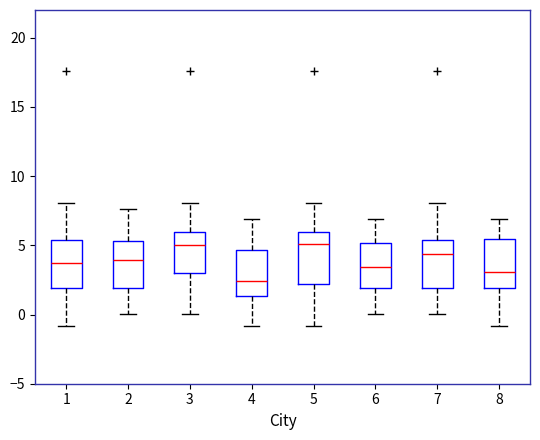

Reading left to right, read every box against the y-axis: the position of its median line, the range the box covers, and the ends of its whiskers. The values are not printed on the chart, so give them approximately, as read against the axis.

1: median 4.0, box 2.0 to 5.5, whiskers -1.0 to 8.0
2: median 4.0, box 2.0 to 5.5, whiskers 0.0 to 7.5
3: median 5.0, box 3.0 to 6.0, whiskers 0.0 to 8.0
4: median 2.5, box 1.5 to 4.5, whiskers -1.0 to 7.0
5: median 5.0, box 2.0 to 6.0, whiskers -1.0 to 8.0
6: median 3.5, box 2.0 to 5.0, whiskers 0.0 to 7.0
7: median 4.5, box 2.0 to 5.5, whiskers 0.0 to 8.0
8: median 3.0, box 2.0 to 5.5, whiskers -1.0 to 7.0